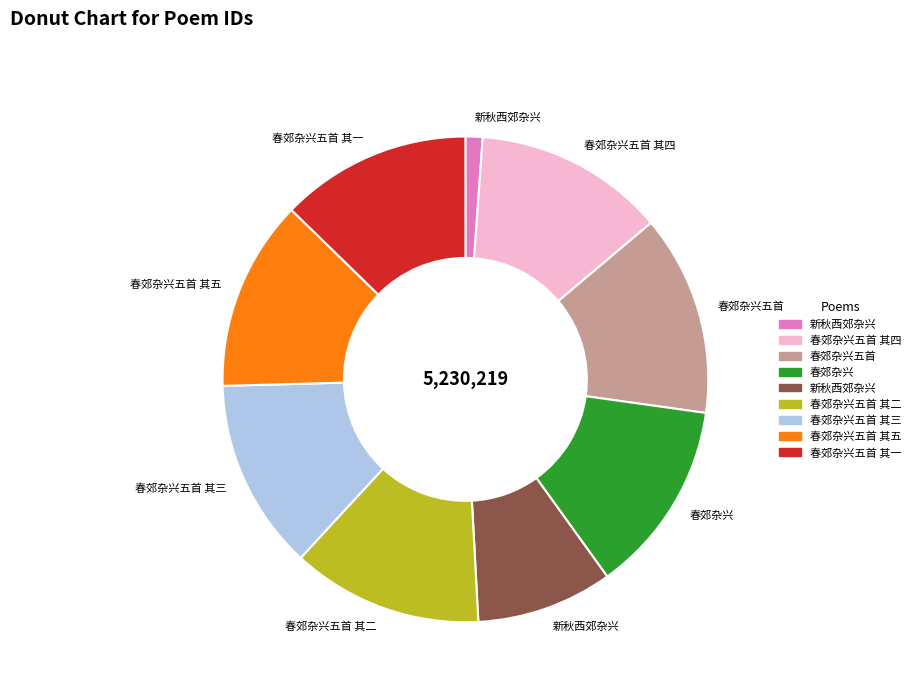

Does any single category account for the majority?

No